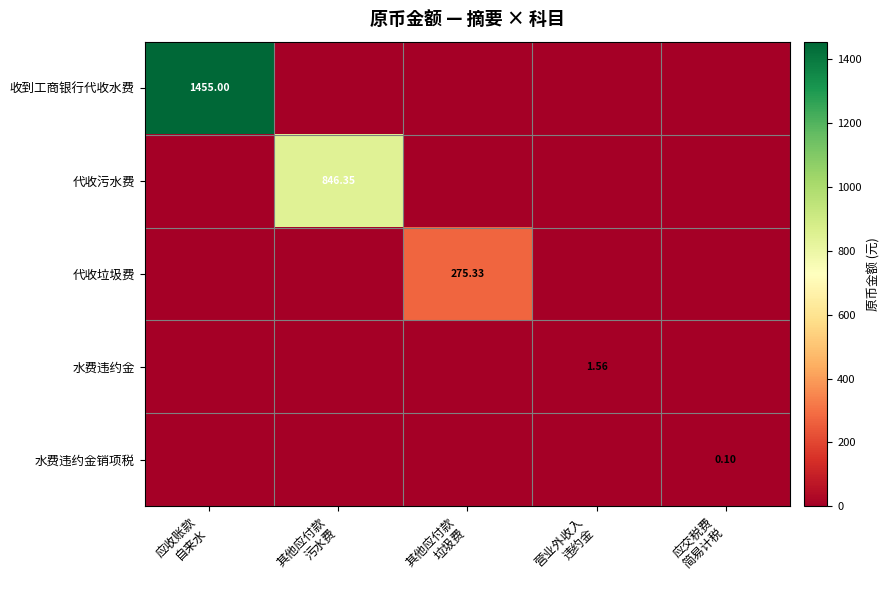

What is the average value of the 收到工商银行代收水费 series?

291.0